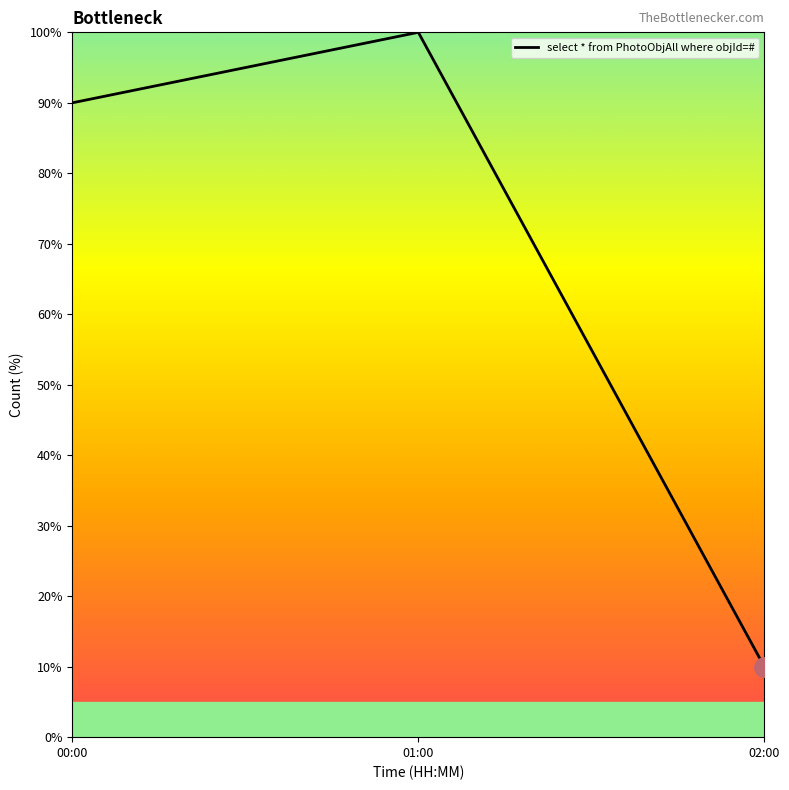

What is the smallest value displayed?

10